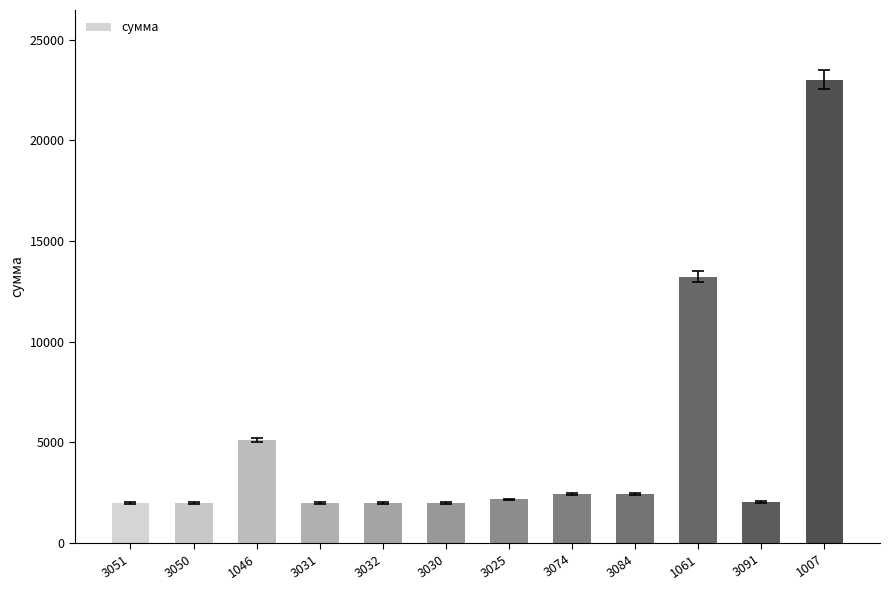

How many bars are there in total?

12